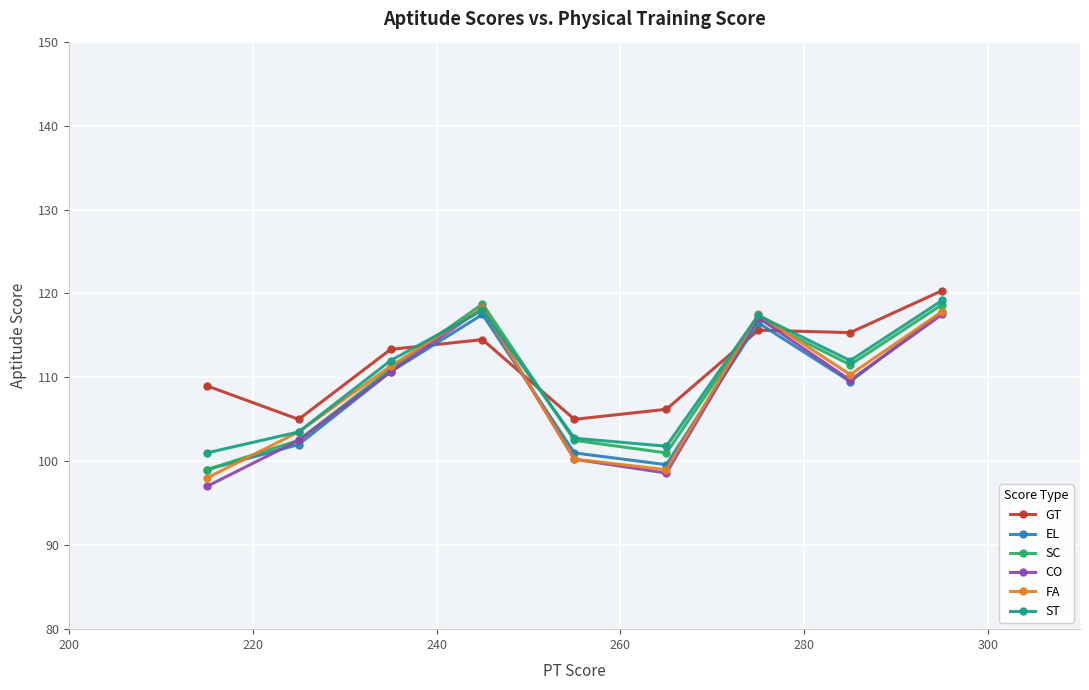

What is the difference between the maximum and minimum values in the ST series?

18.2